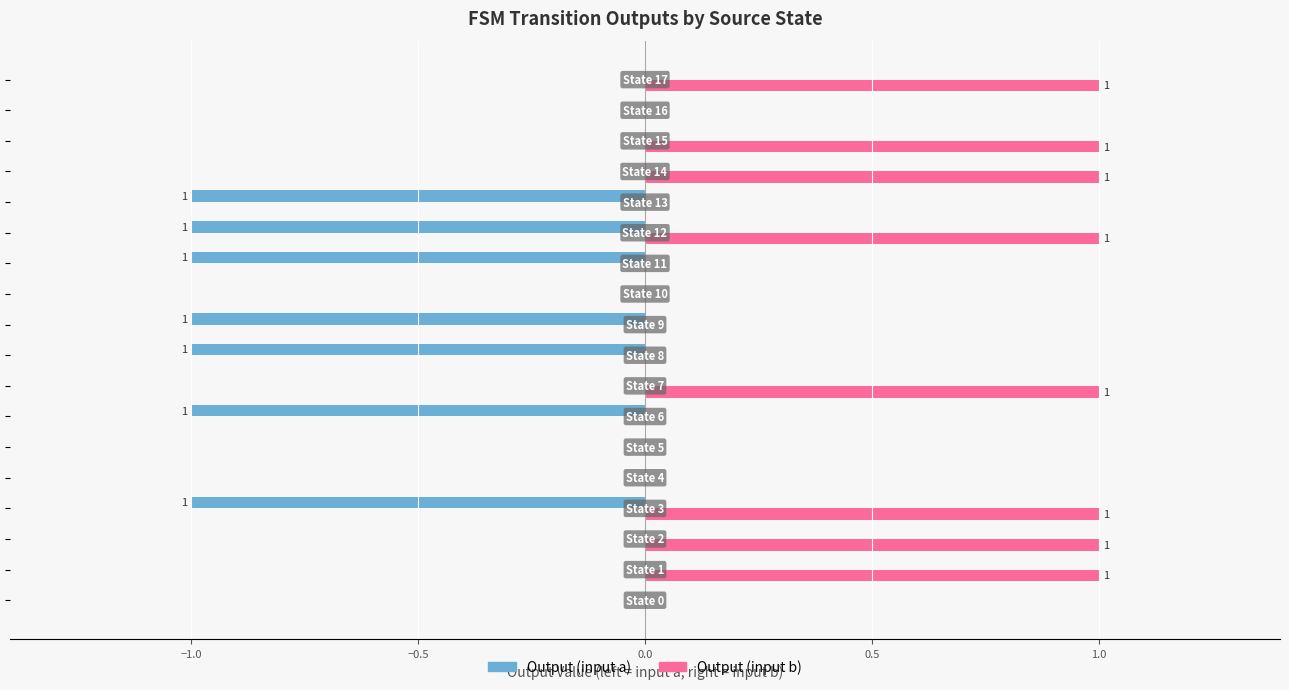

Which series has the largest total across all categories?

Output (input b)